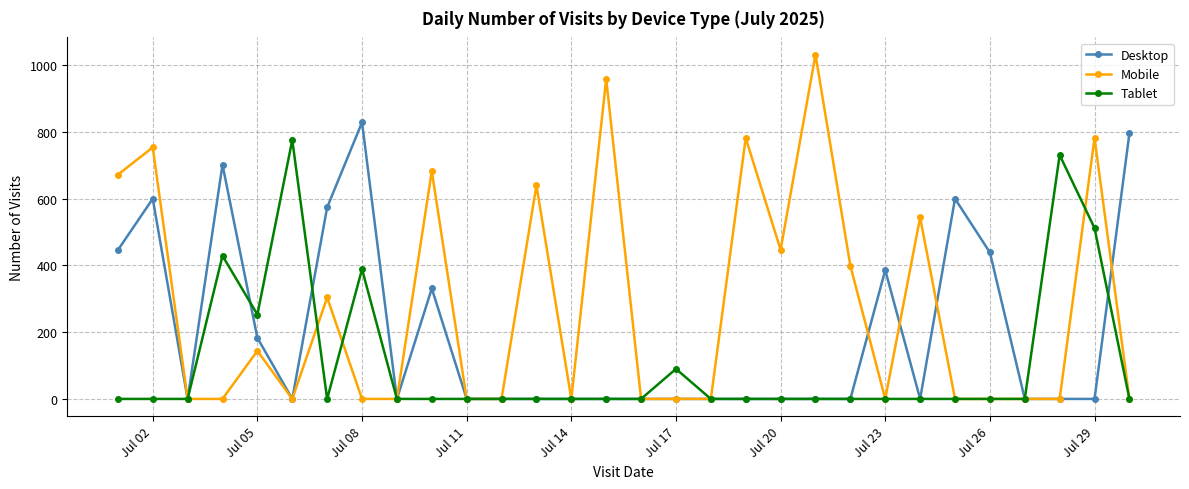

True or false: Desktop and Mobile cross at least once.

True